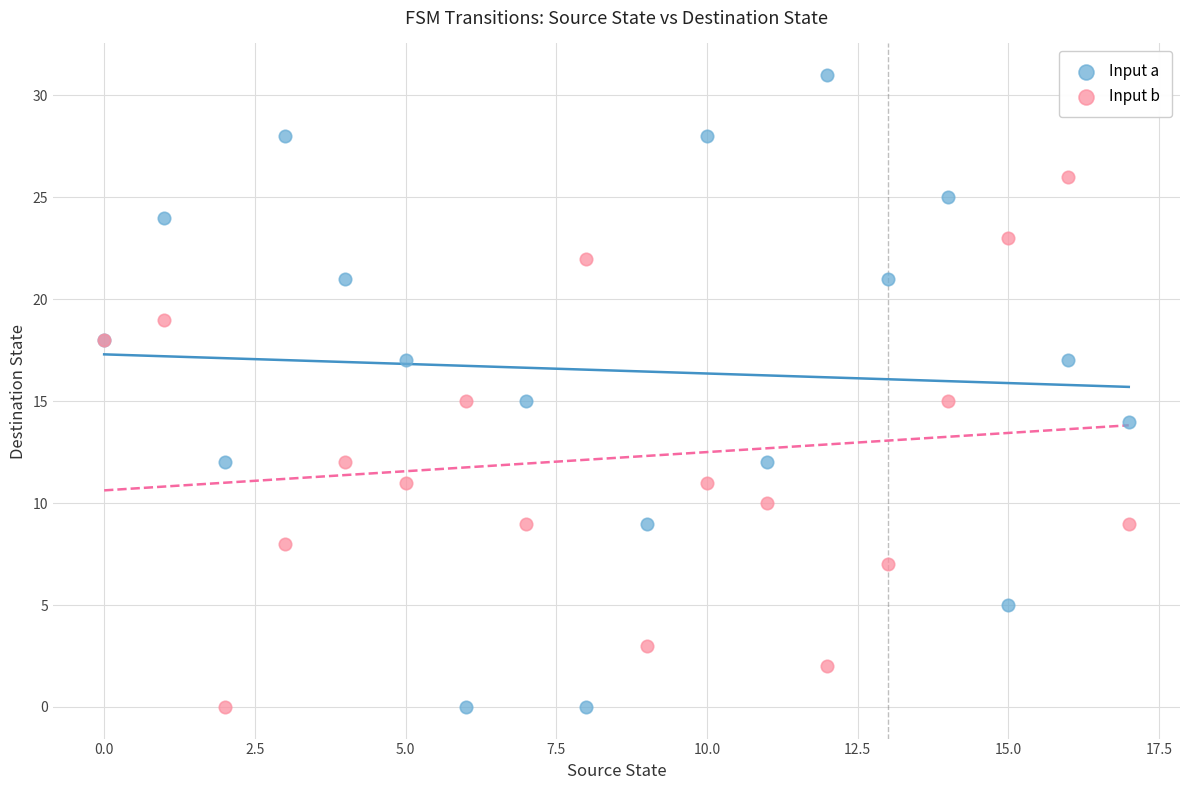

Which series contains the highest Y value?

Input a